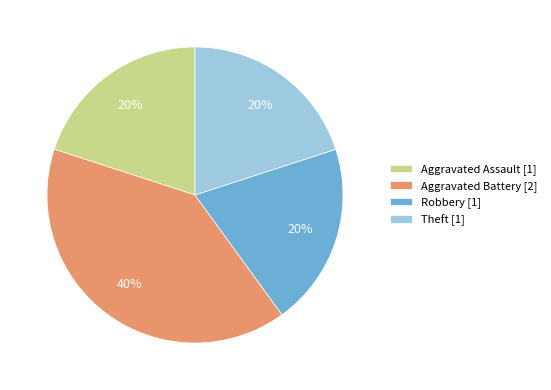

Approximately how many times larger is the value at Theft [1] compared to Robbery [1]?

1.0